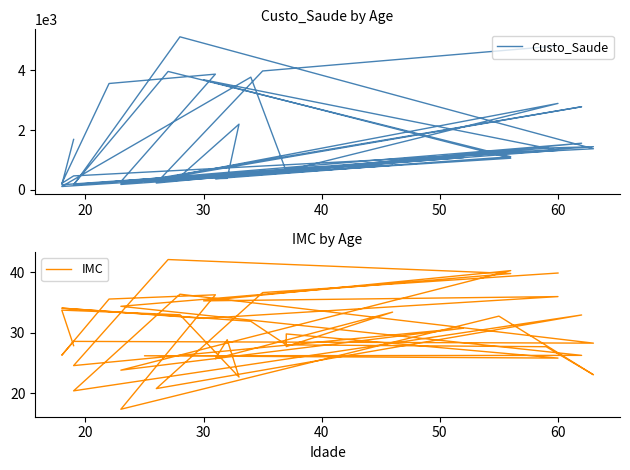

Which series has the largest range (max minus min)?

Custo_Saude